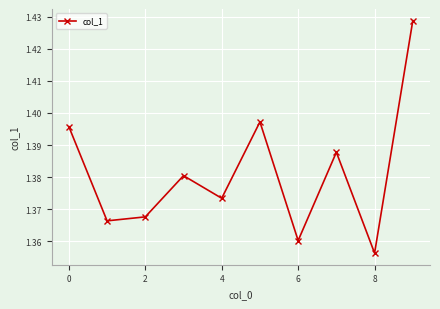

How many values are between 1 and 2?

10